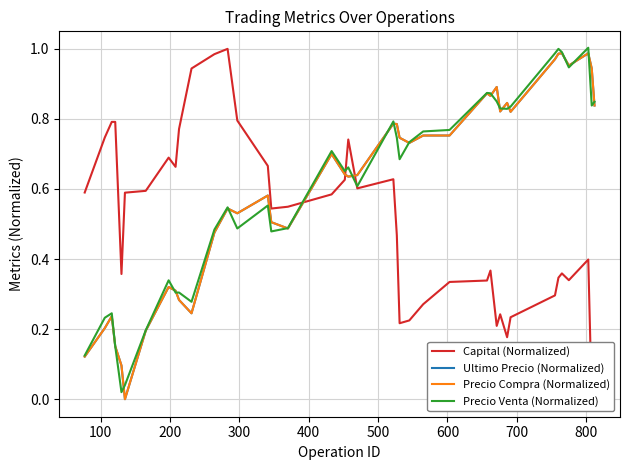

After their last crossing, which series has the higher values: Precio Compra (Normalized) or Capital (Normalized)?

Precio Compra (Normalized)